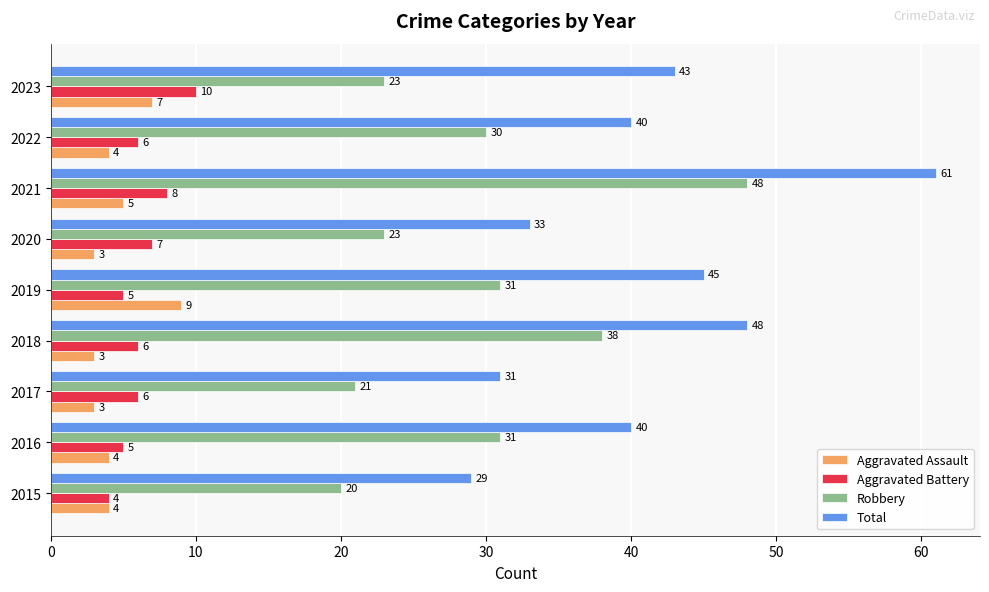

Which series has the widest spread of values?

Total